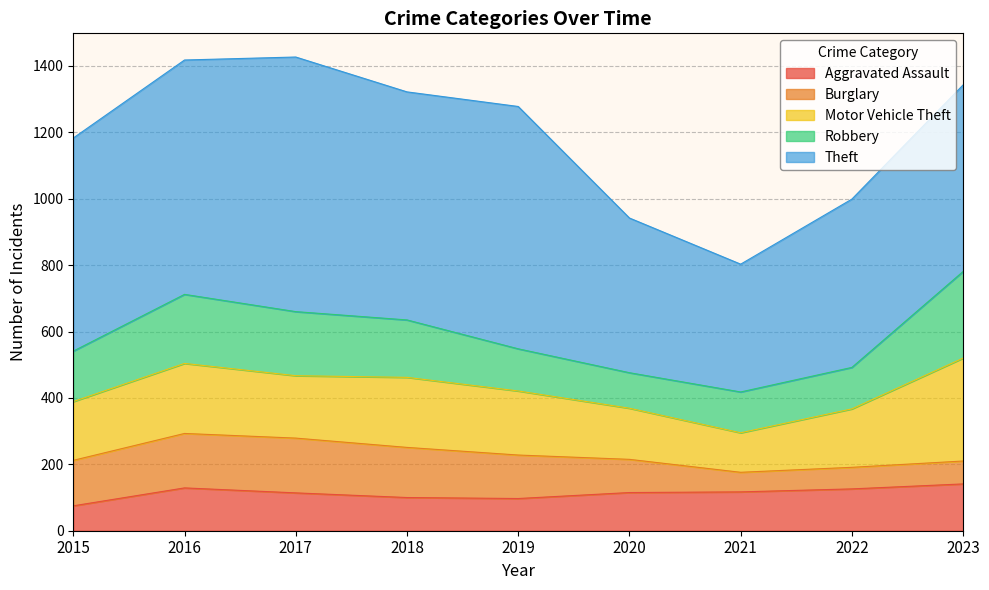

True or false: Motor Vehicle Theft has more than 0 interior local peaks.

True